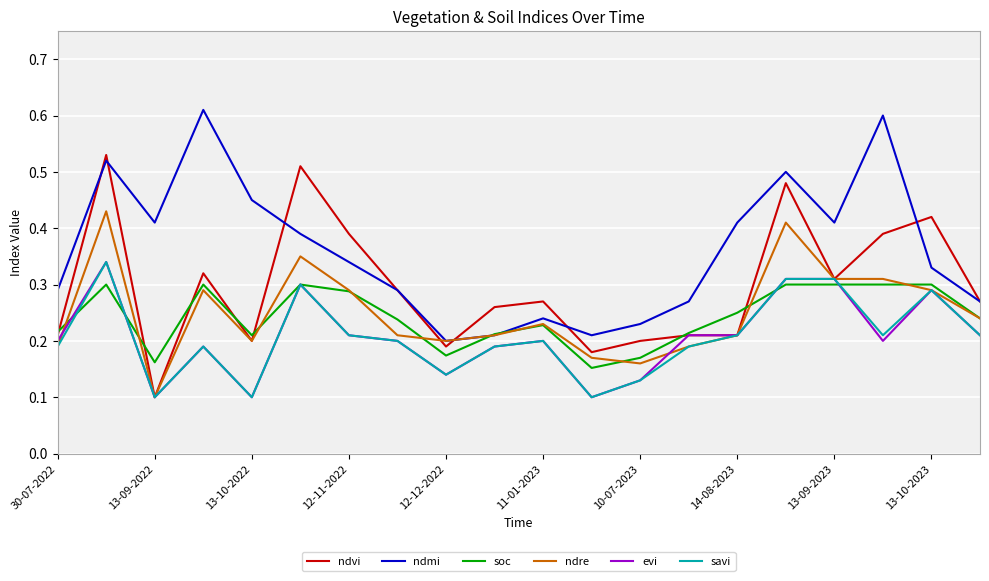

Which series has the largest total across all categories?

ndmi